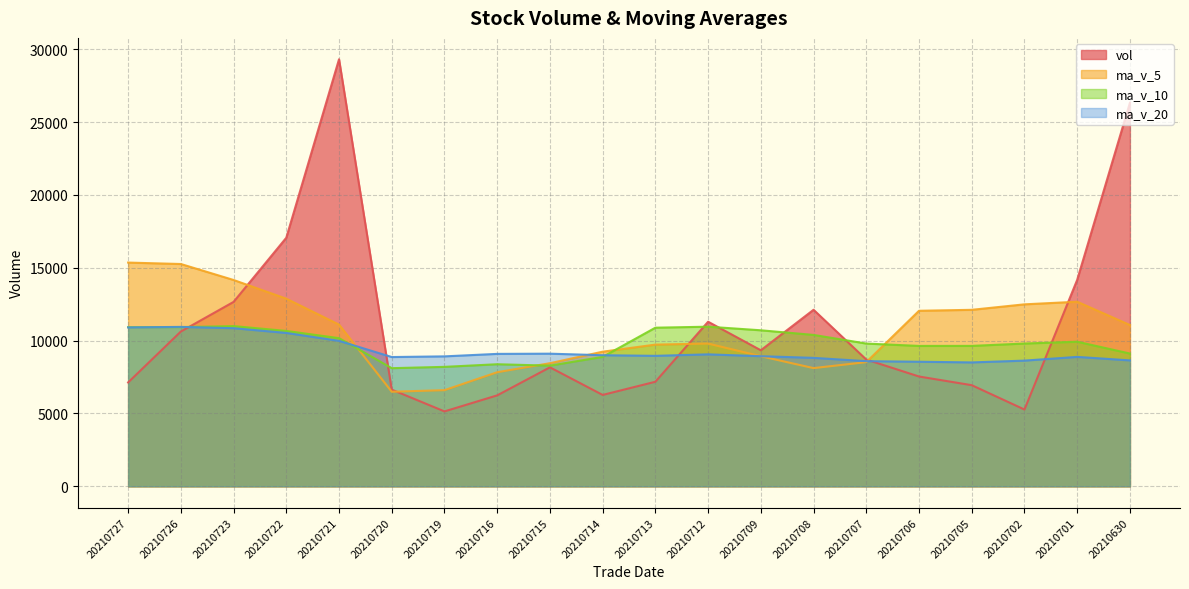

True or false: ma_v_10 has more than 2 interior local peaks.

True